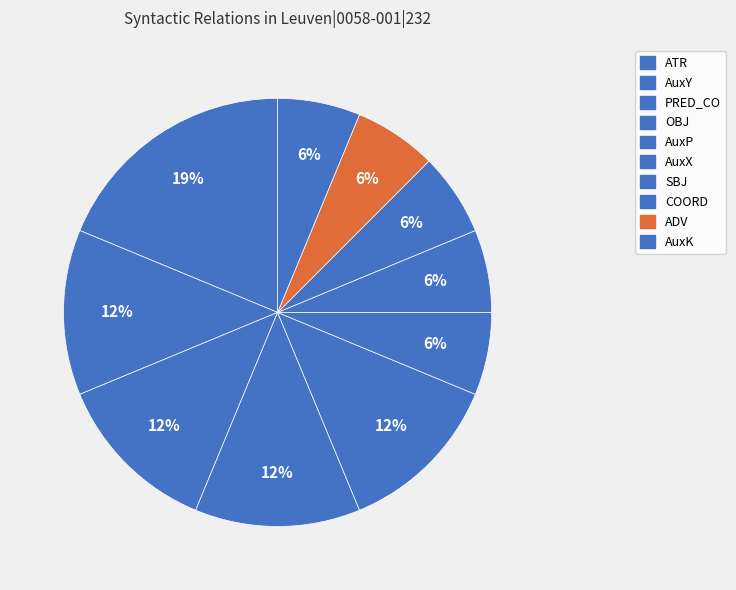

Count the number of slices in the pie.

10